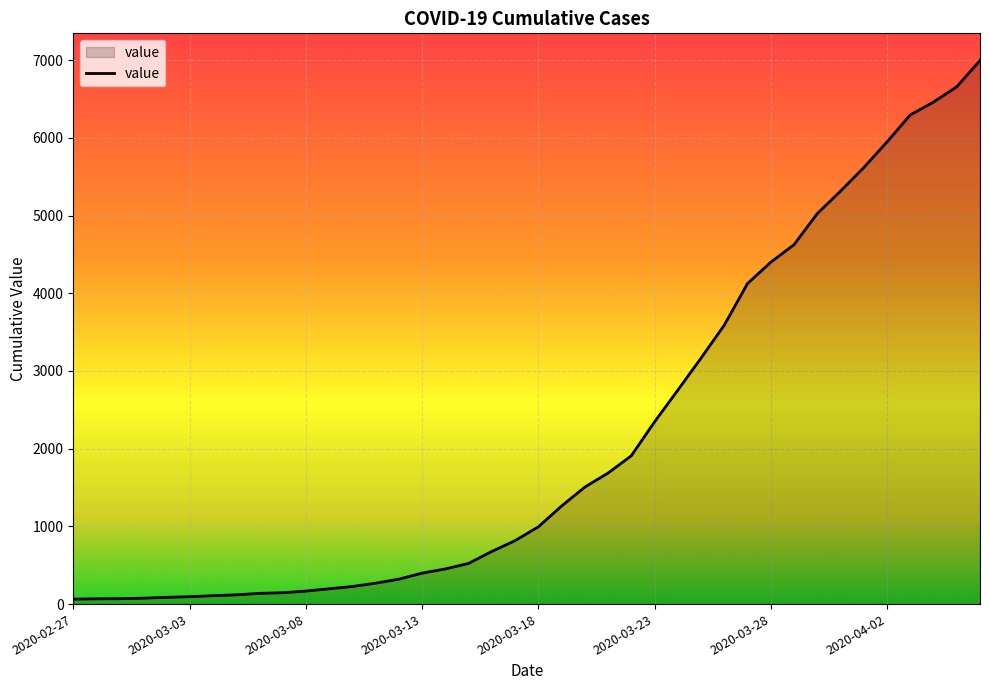

What is the difference between the maximum and minimum values?

6931